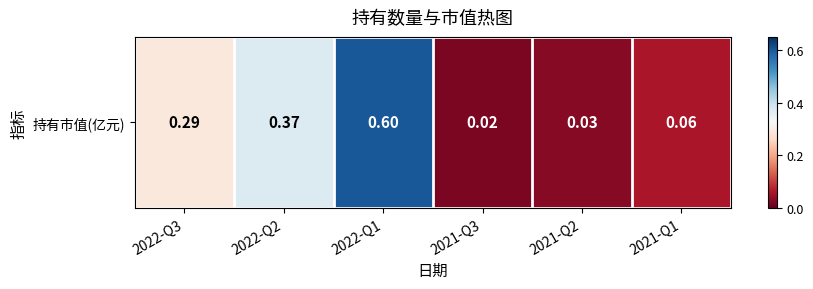

Reading left to right, what are all the values shown in this chart?

2022-Q3=0.3	2022-Q2=0.4	2022-Q1=0.6	2021-Q3=0.0	2021-Q2=0.0	2021-Q1=0.1